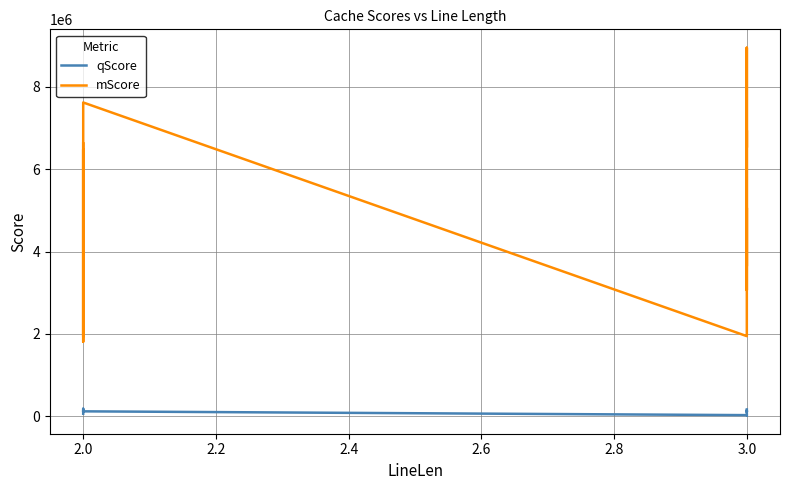

Rank the series by their average value, from lowest to highest.

qScore, mScore